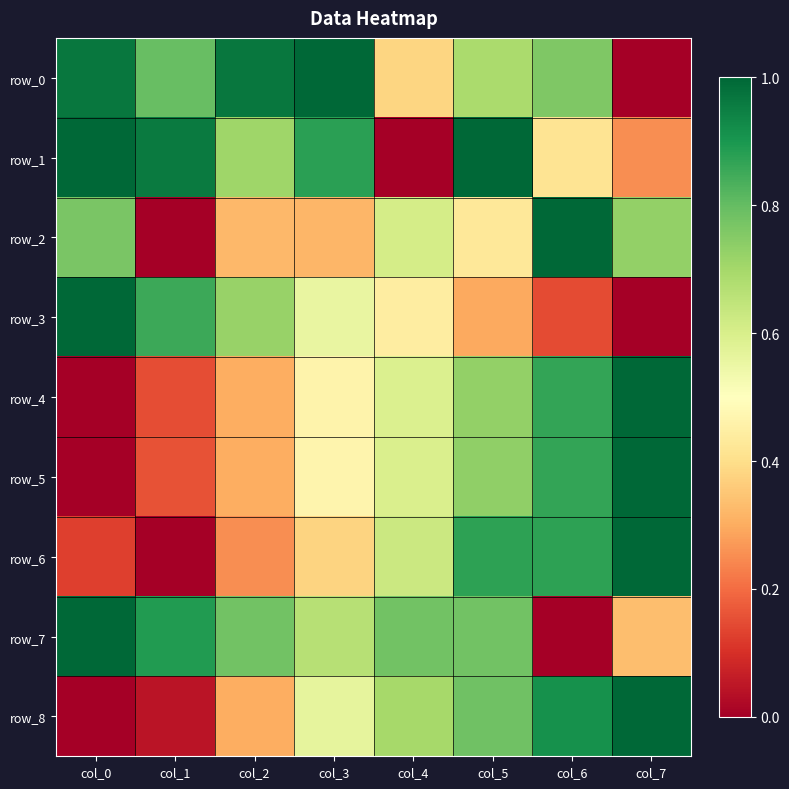

Reading left to right, list all the values displayed in this chart.

row_0: col_0=1.0	col_1=0.8	col_2=1.0	col_3=1.0	col_4=0.4	col_5=0.7	col_6=0.8	col_7=0.0
row_1: col_0=1.0	col_1=1.0	col_2=0.7	col_3=0.9	col_4=0.0	col_5=1.0	col_6=0.4	col_7=0.2
row_2: col_0=0.8	col_1=0.0	col_2=0.3	col_3=0.3	col_4=0.6	col_5=0.4	col_6=1.0	col_7=0.7
row_3: col_0=1.0	col_1=0.9	col_2=0.7	col_3=0.6	col_4=0.4	col_5=0.3	col_6=0.1	col_7=0.0
row_4: col_0=0.0	col_1=0.1	col_2=0.3	col_3=0.5	col_4=0.6	col_5=0.7	col_6=0.9	col_7=1.0
row_5: col_0=0.0	col_1=0.2	col_2=0.3	col_3=0.5	col_4=0.6	col_5=0.7	col_6=0.9	col_7=1.0
row_6: col_0=0.1	col_1=0.0	col_2=0.3	col_3=0.4	col_4=0.6	col_5=0.9	col_6=0.9	col_7=1.0
row_7: col_0=1.0	col_1=0.9	col_2=0.8	col_3=0.7	col_4=0.8	col_5=0.8	col_6=0.0	col_7=0.3
row_8: col_0=0.0	col_1=0.0	col_2=0.3	col_3=0.6	col_4=0.7	col_5=0.8	col_6=0.9	col_7=1.0